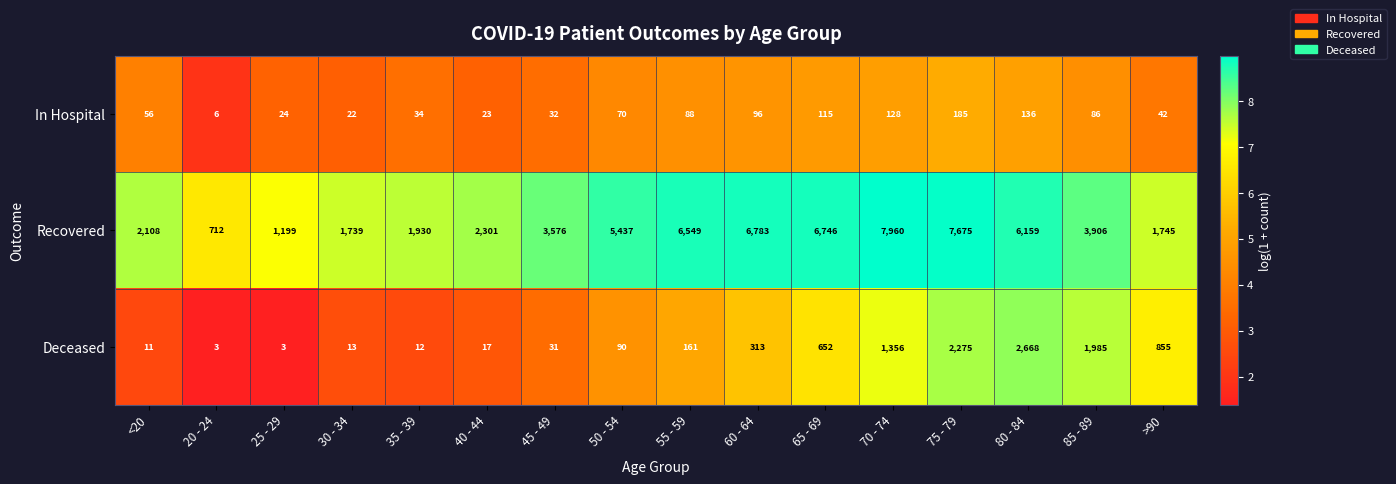

What is the sum of all Recovered values?

66525